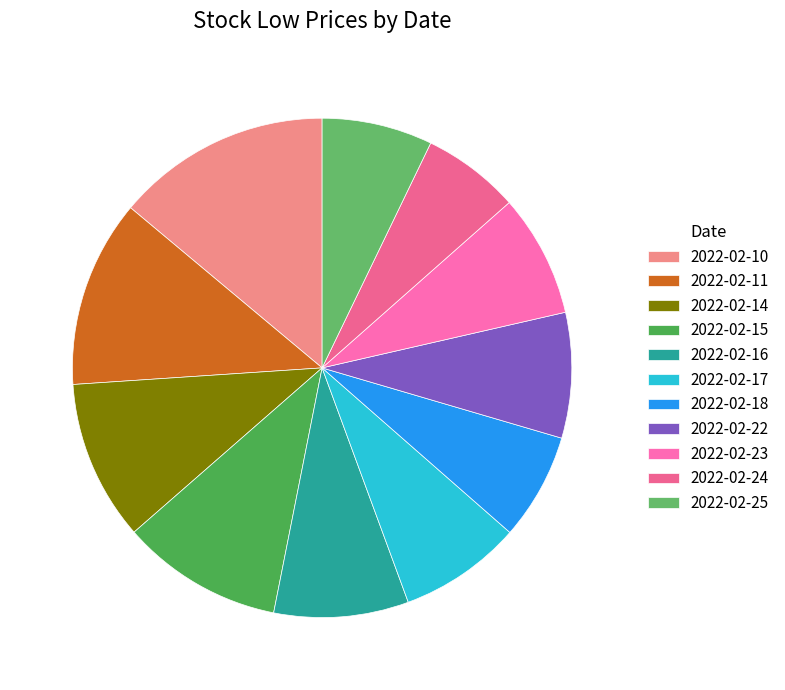

True or false: 2022-02-23 accounts for 8% of the total.

True